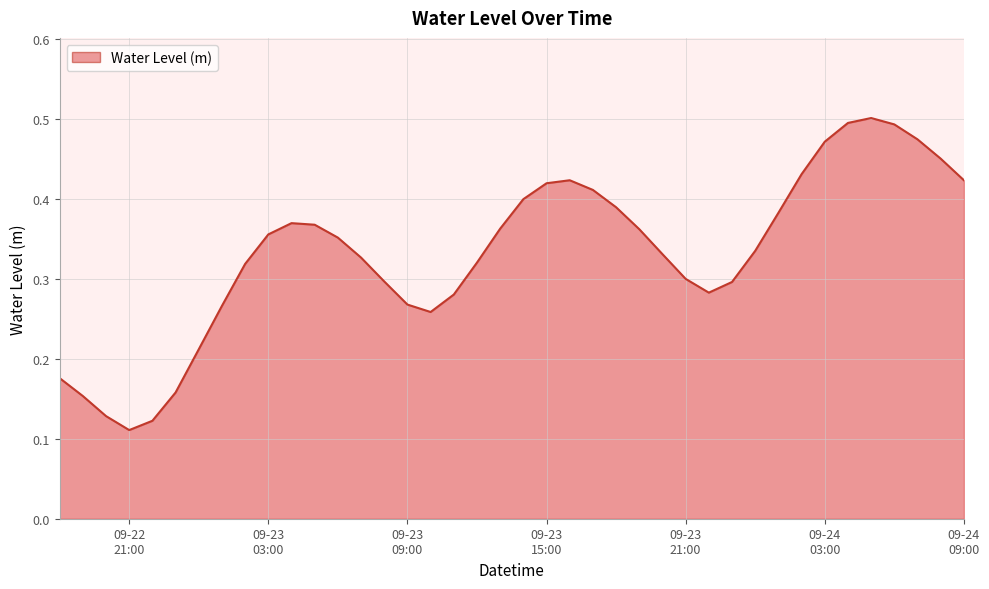

At which label is the value closest to 0?

09-22
21:00